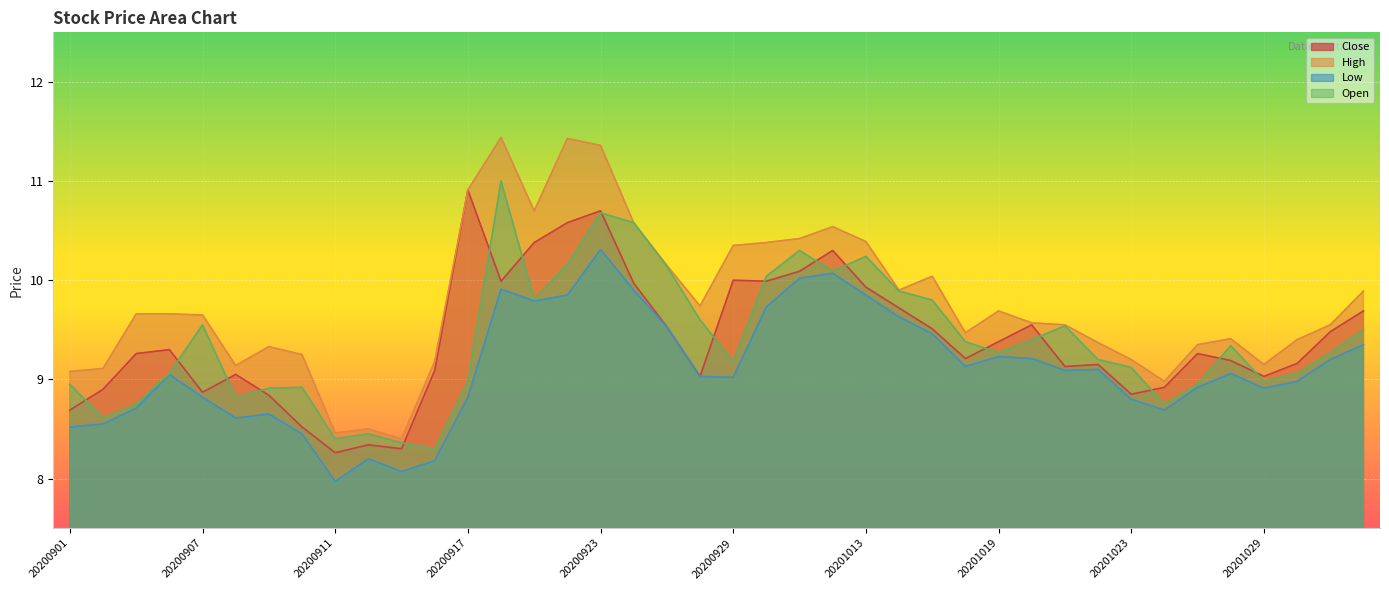

How many lines are shown in the chart?

4